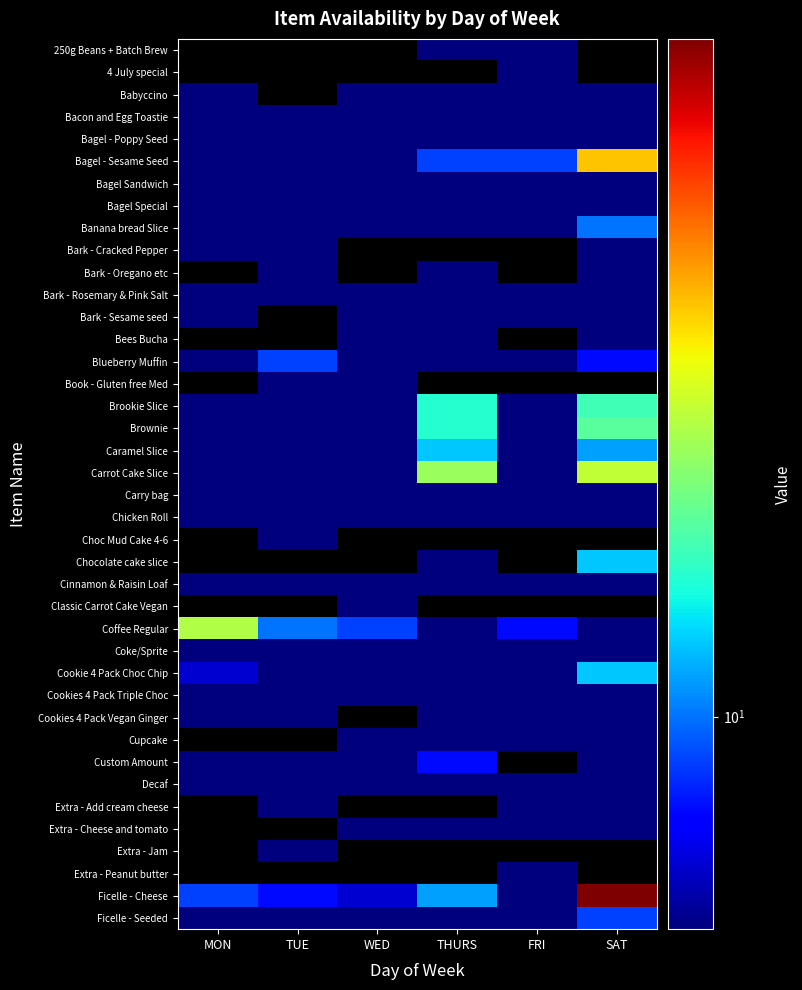

What is the approximate value of Carrot Cake Slice at THURS?

19.0